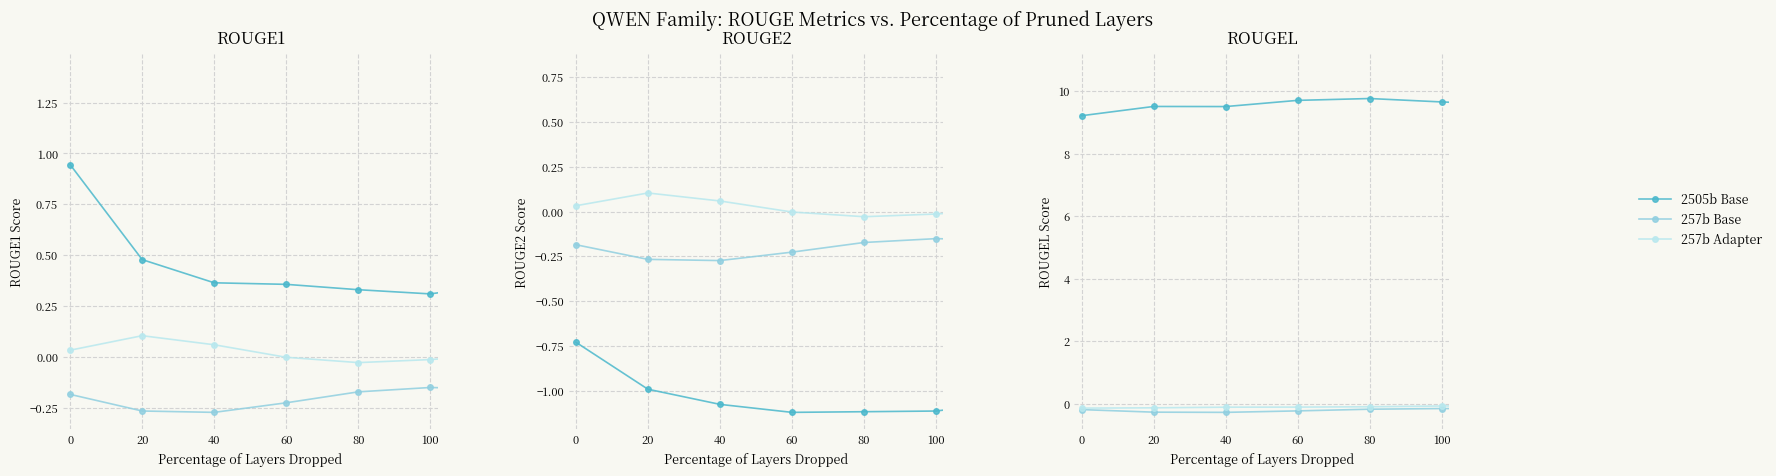

Count the number of data series in this chart.

3